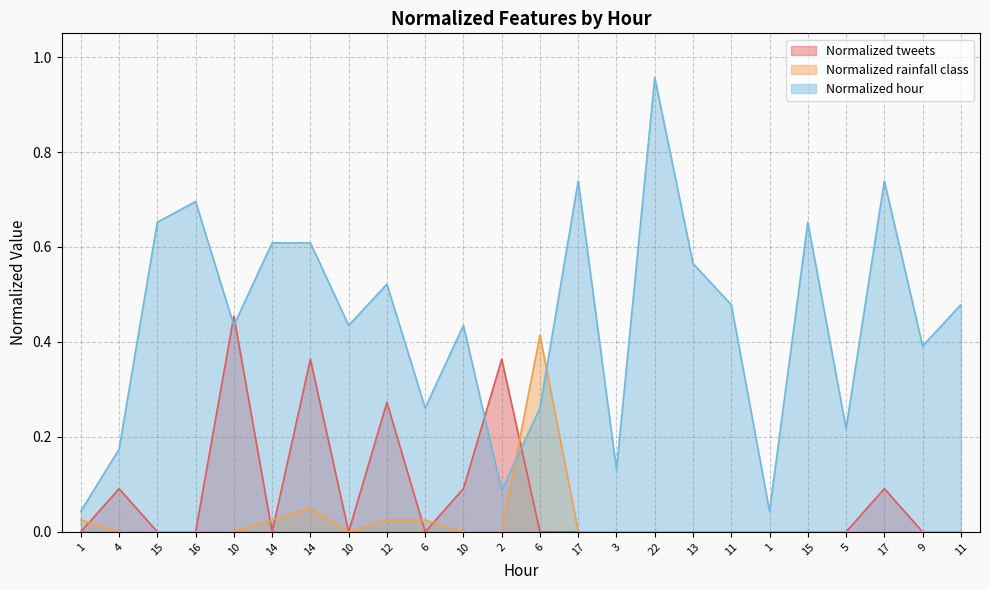

Rank the series at 11 from lowest to highest value.

Normalized tweets, Normalized rainfall class, Normalized hour